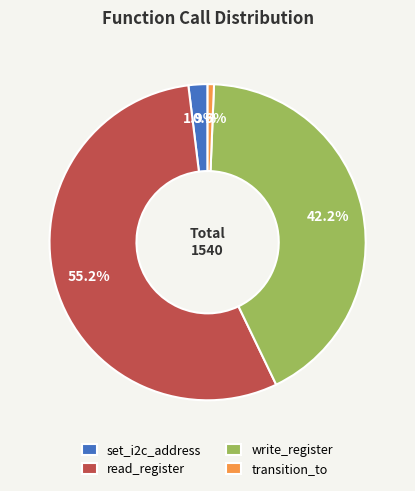

True or false: transition_to accounts for 1% of the total.

True